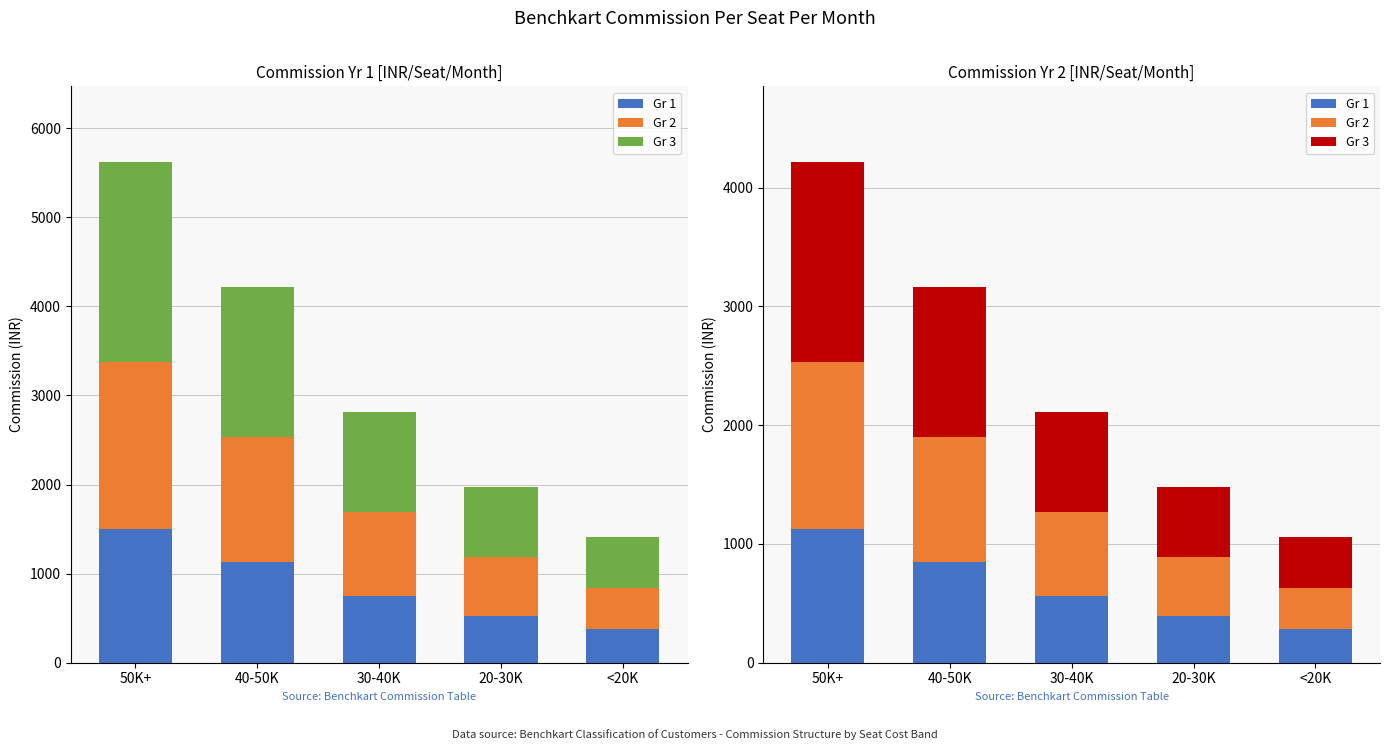

How many series are shown in this chart?

3